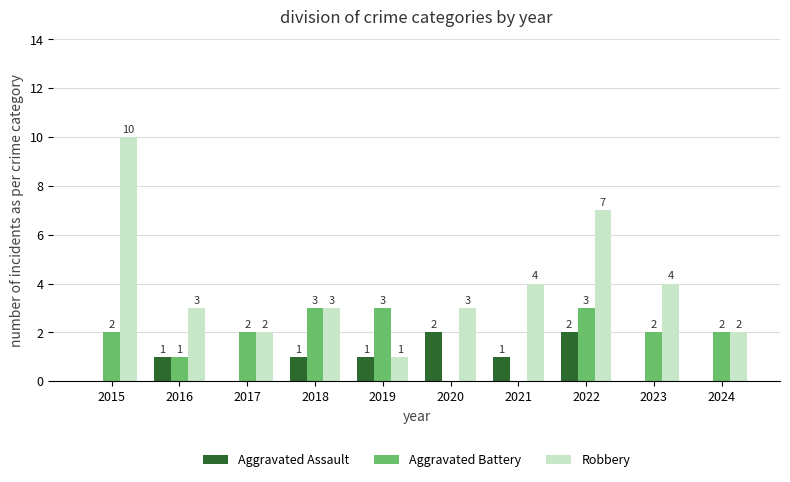

How many Aggravated Battery values are between 1 and 3?

8